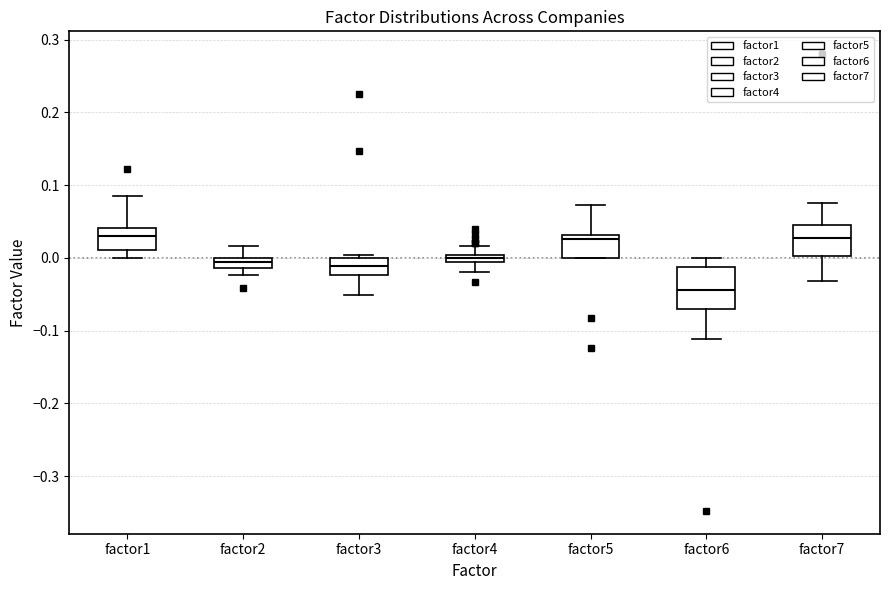

Which box's median line is the lowest?

factor6